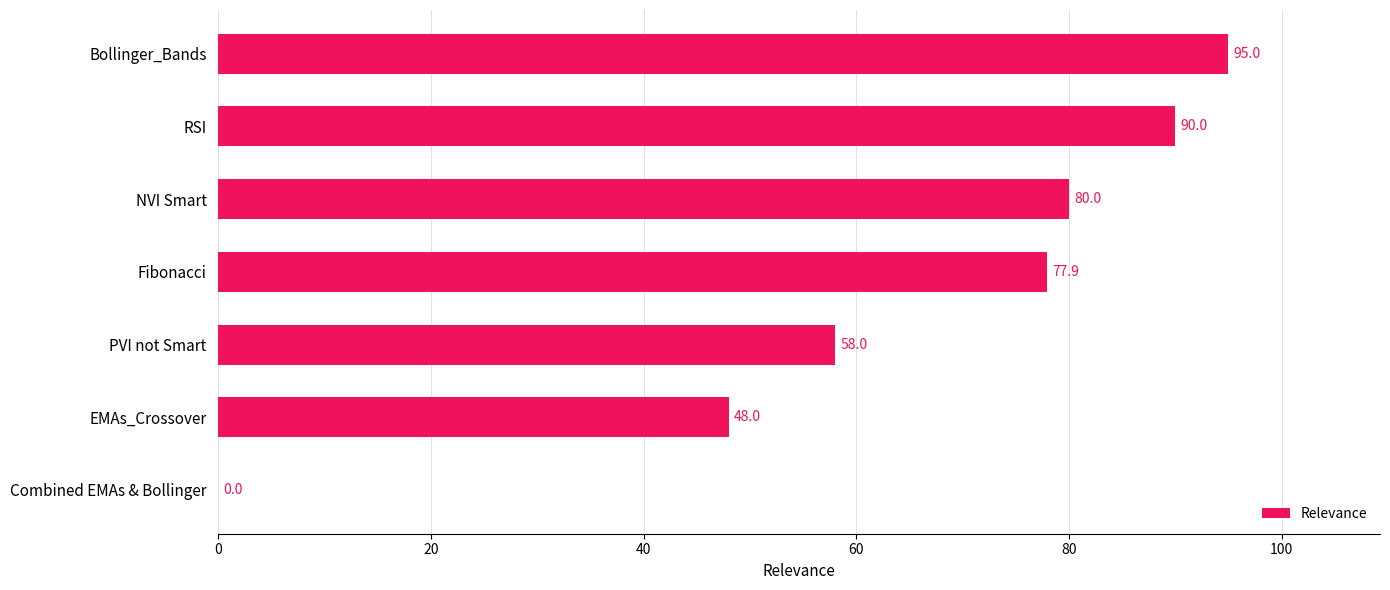

What is the sum of the values at Bollinger_Bands and Fibonacci?

172.9